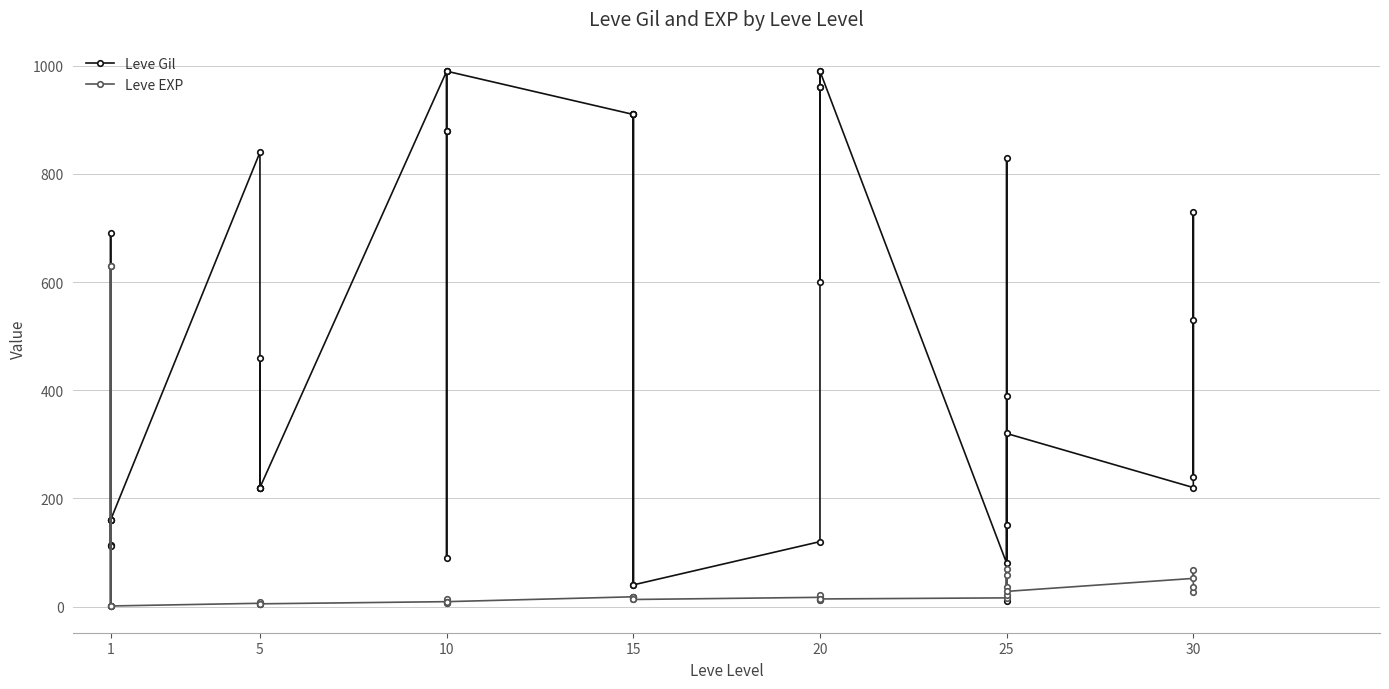

True or false: Leve EXP has more than 0 interior local peaks.

True